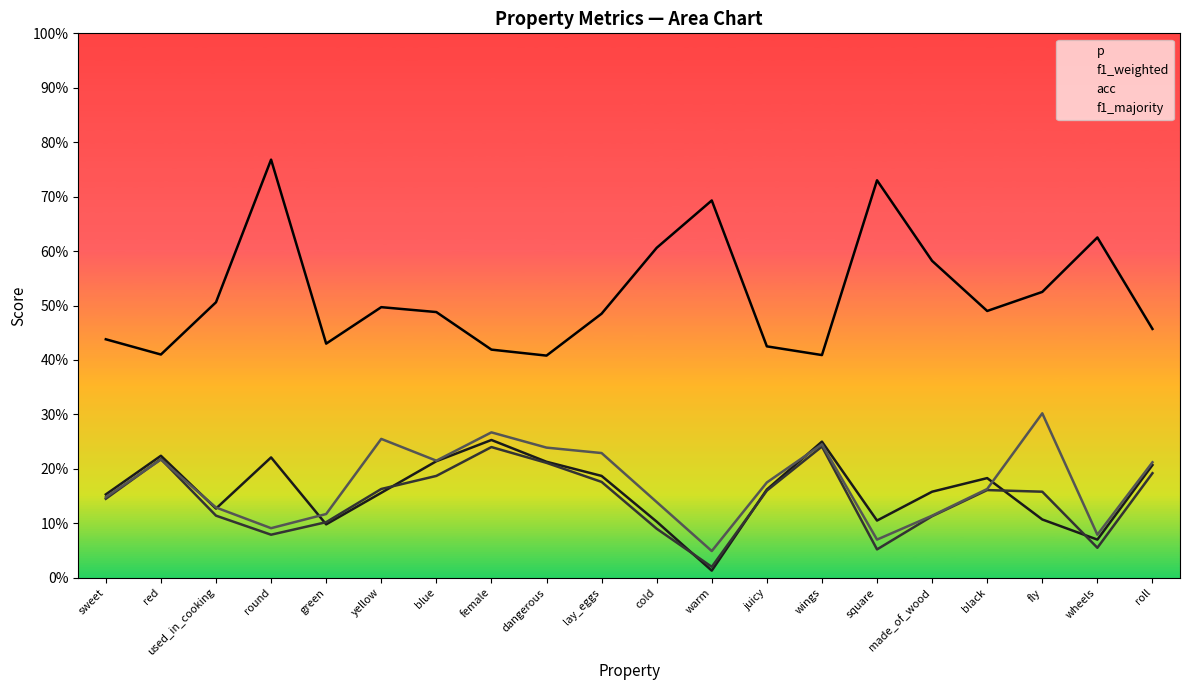

List the series in order of their peak value, highest first.

f1_majority, acc, p, f1_weighted